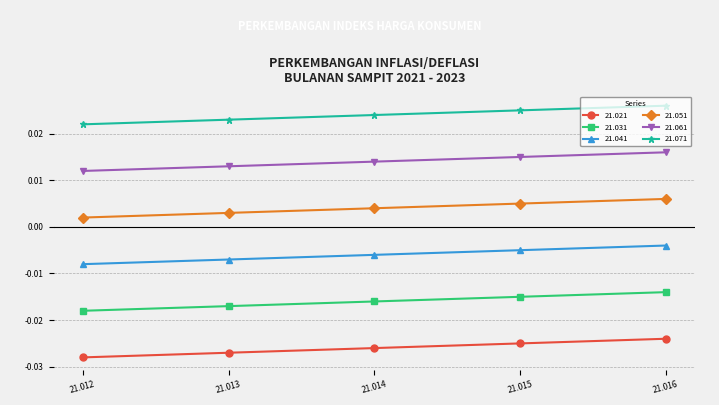

True or false: 21.031 and 21.051 cross at least once.

False